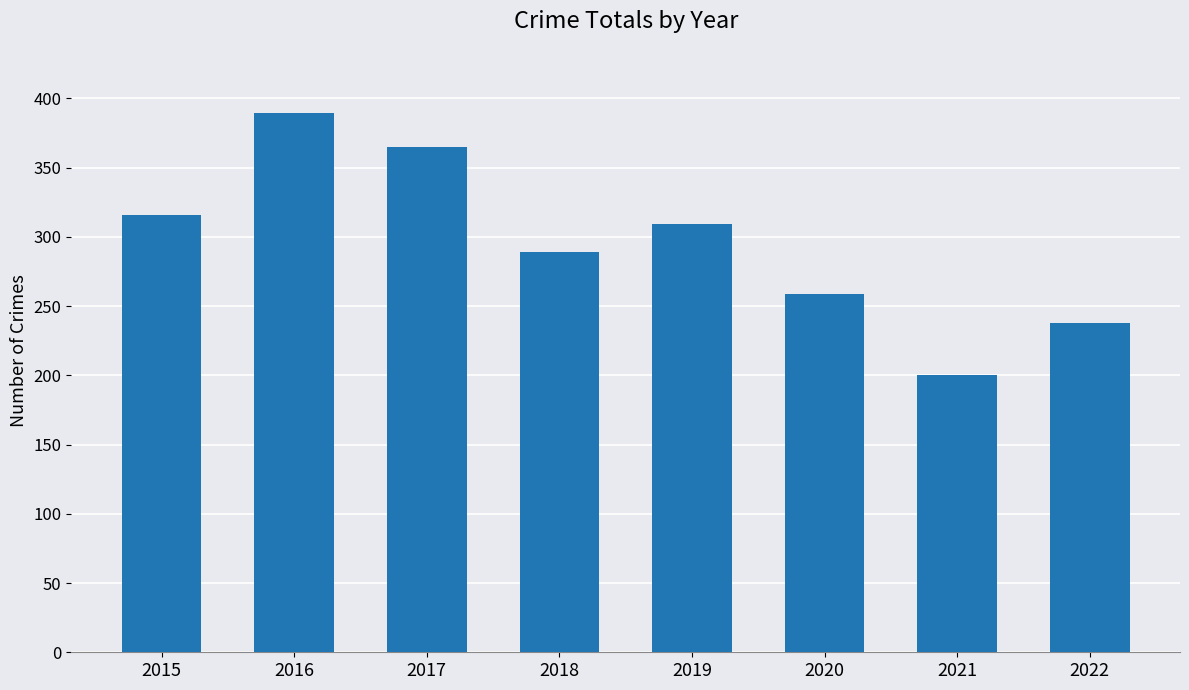

How many values are below 309?

4